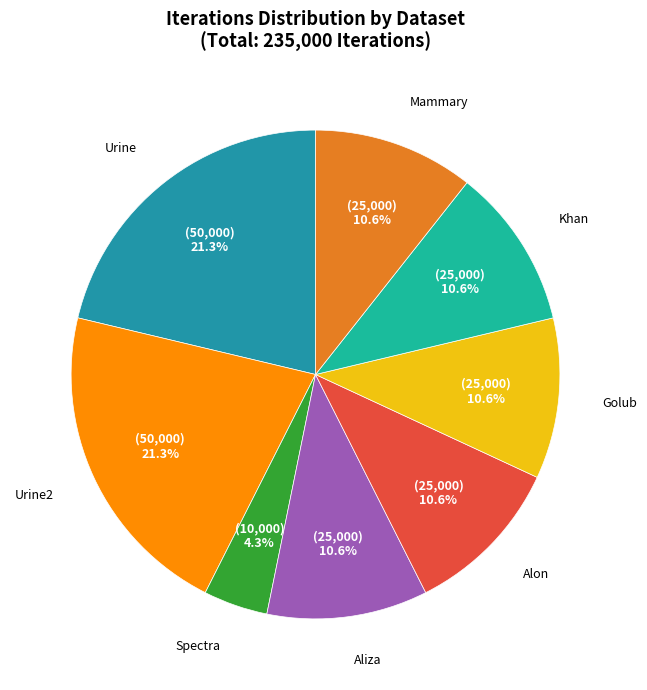

Is there any slice that represents more than half of the pie?

No